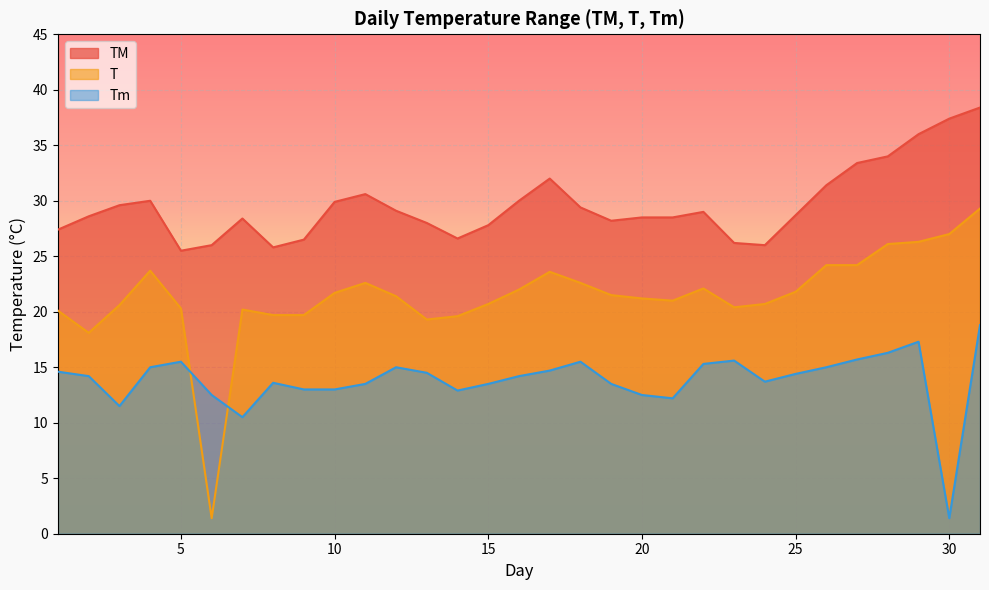

Between 6 and 21, which series saw the biggest shift?

T